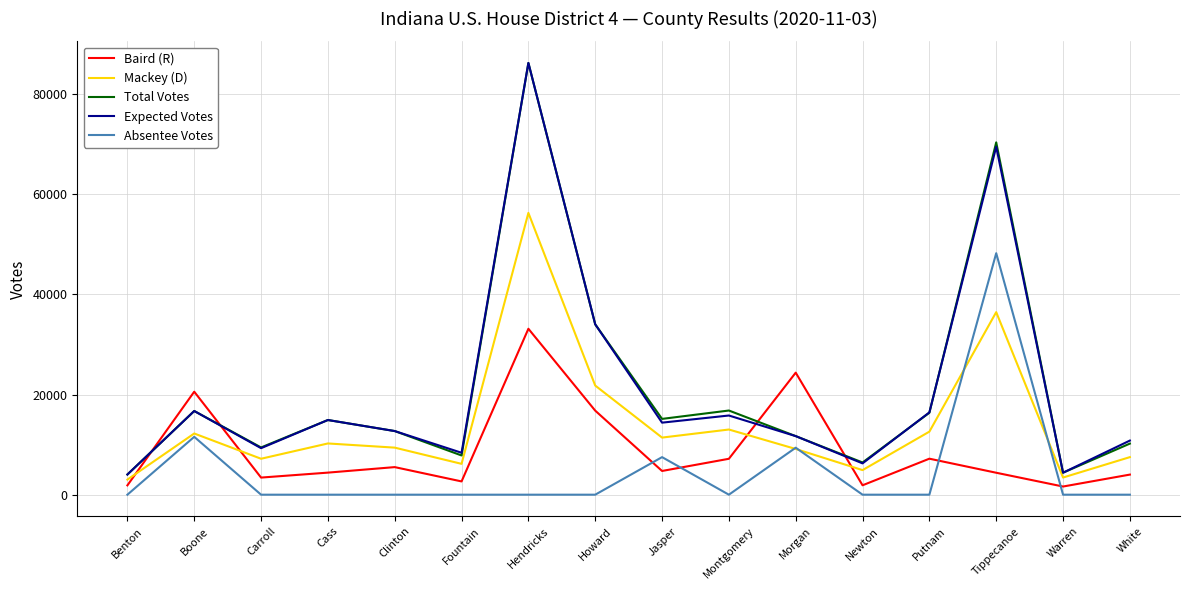

How many values in the Baird (R) series are below 4737?

8